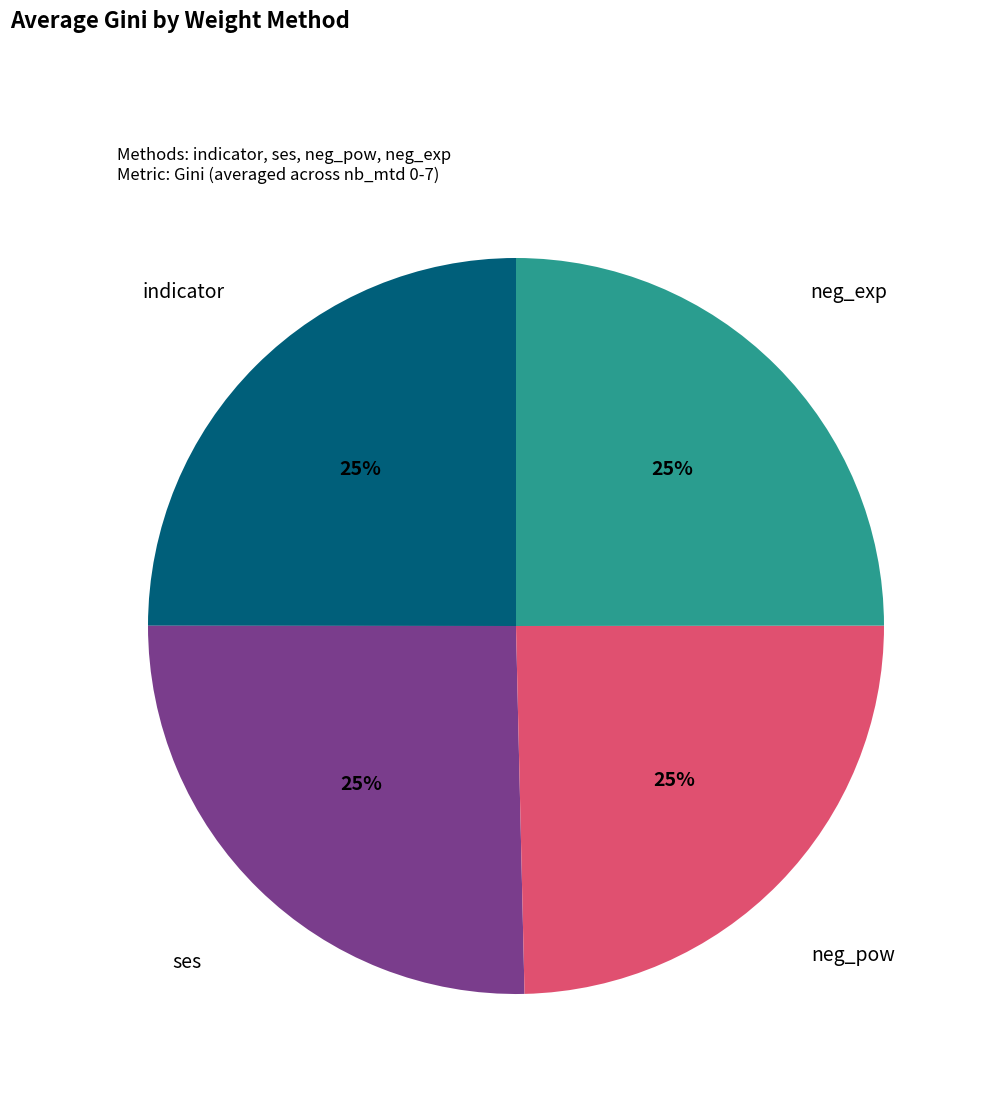

True or false: neg_pow accounts for 25% of the total.

True